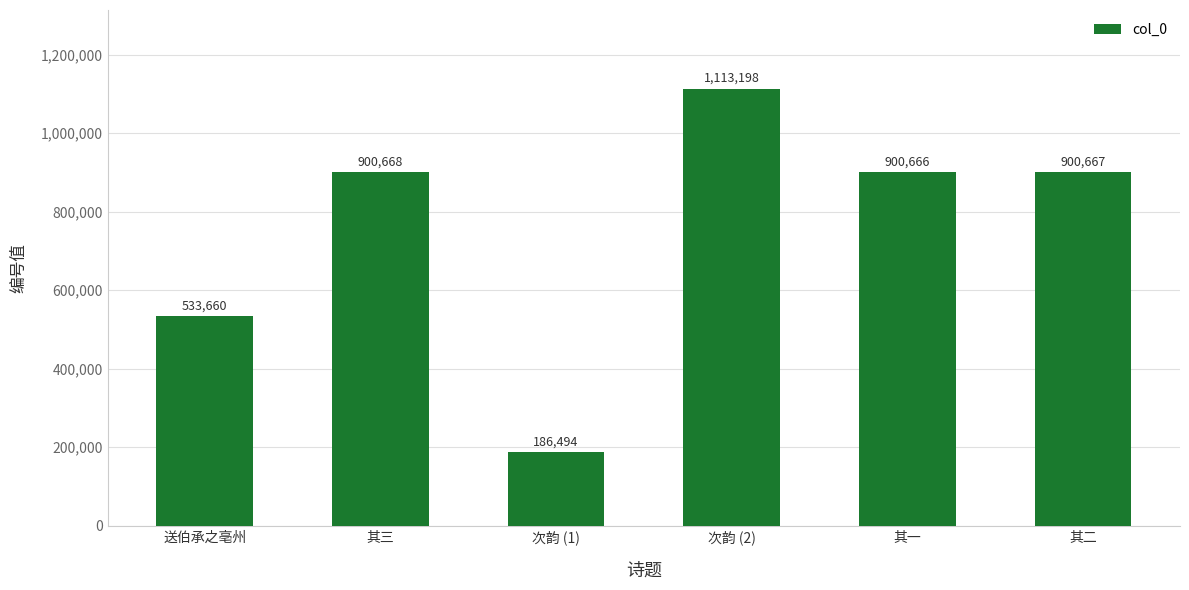

List the labels in order of value, smallest first.

次韵 (1), 送伯承之亳州, 其一, 其二, 其三, 次韵 (2)